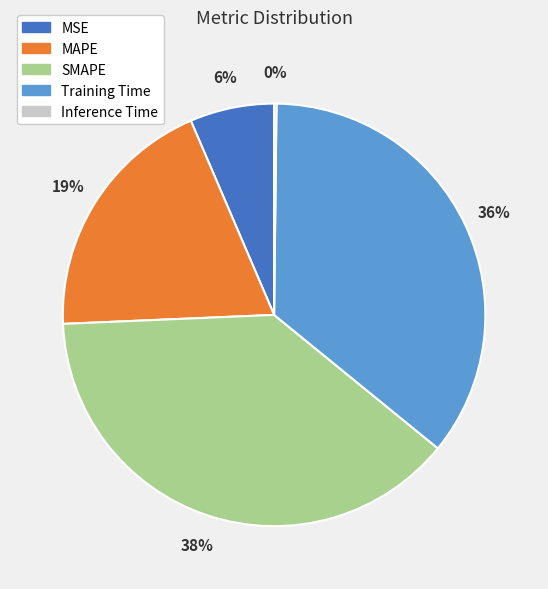

True or false: MSE accounts for 20% of the total.

False